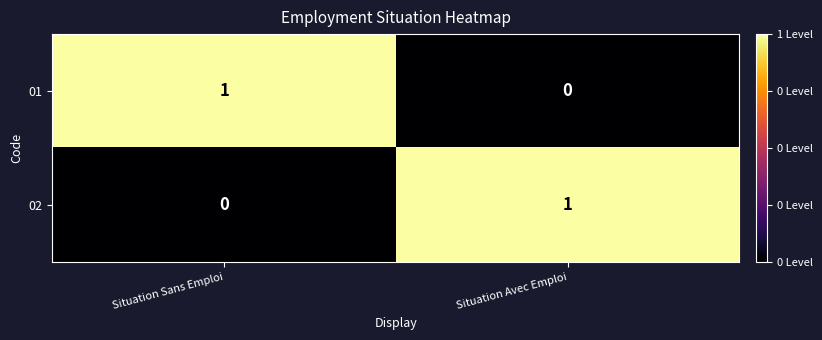

The 01 series shows 1 at Situation Avec Emploi. True or false?

False